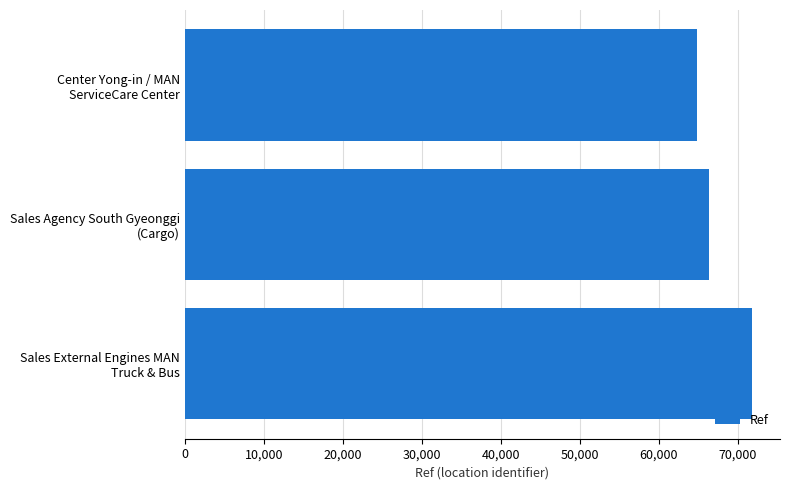

Which category has the highest value across all series?

Sales External Engines MAN
Truck & Bus